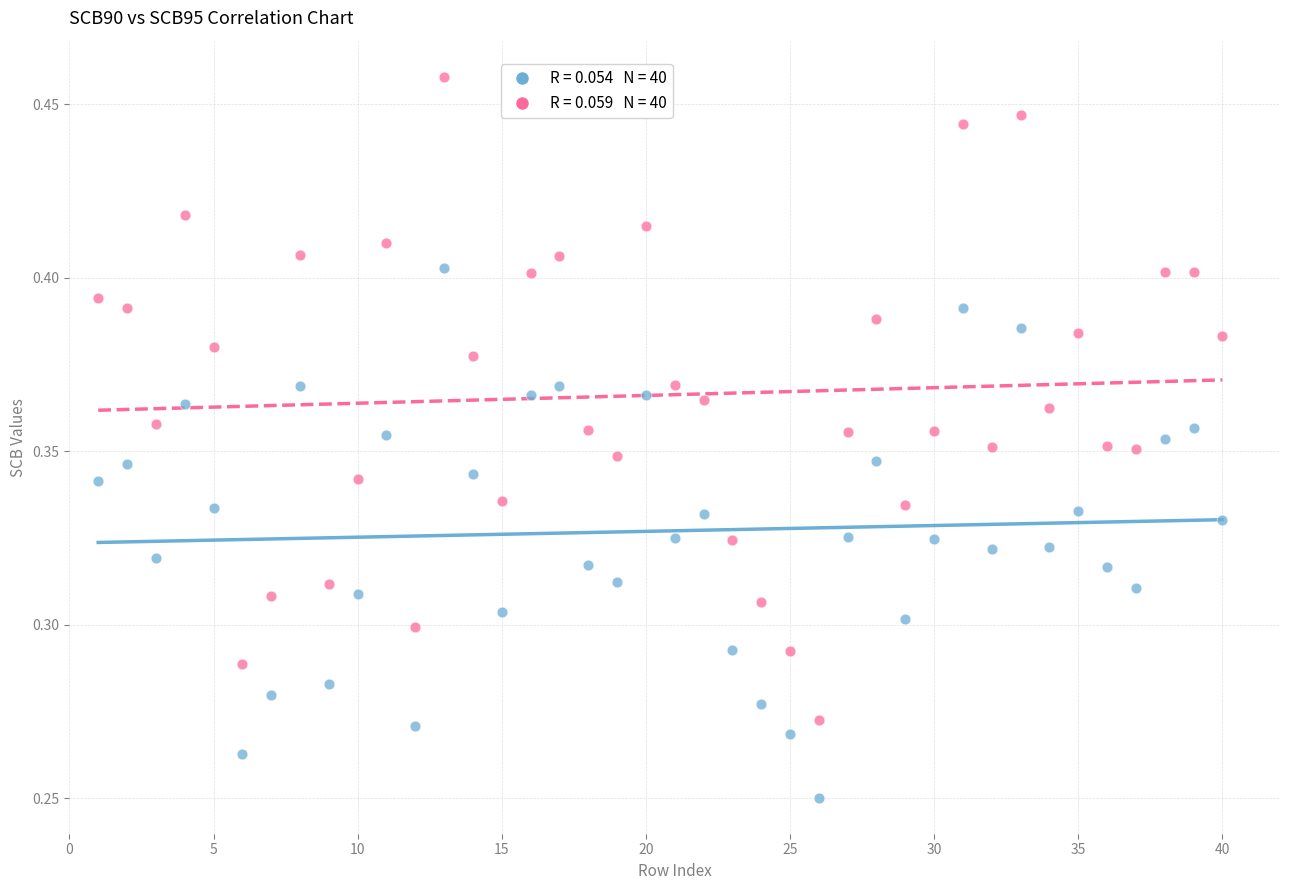

Across all data points, what is the range of X values (max minus min)?

39.0